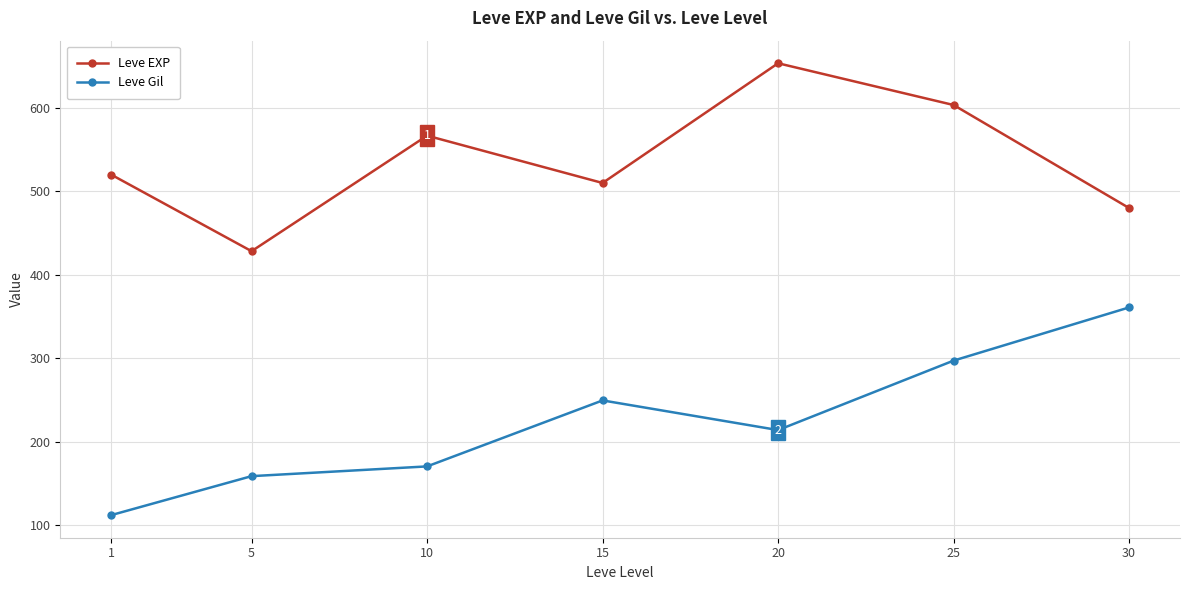

Which series changed the most between 25 and 30?

Leve EXP